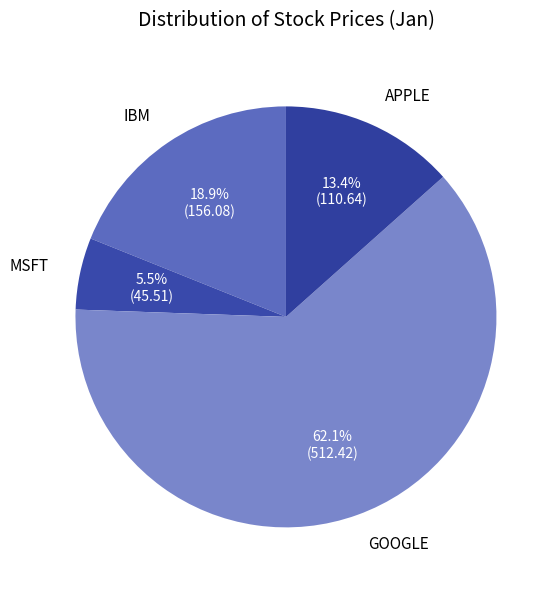

Which slice is the smallest?

MSFT